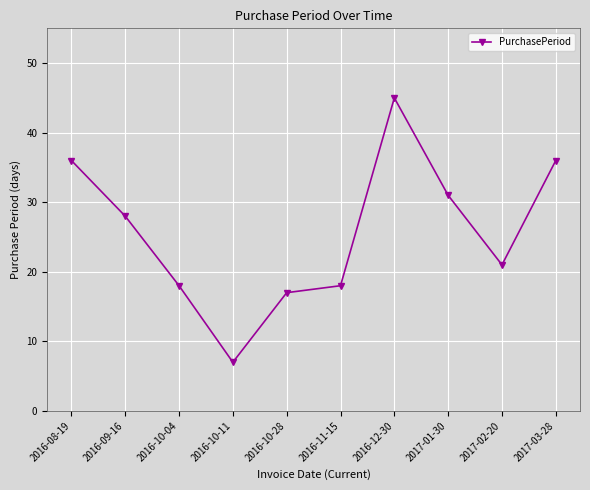

Is it true that the value at 2017-03-28 is 36?

True